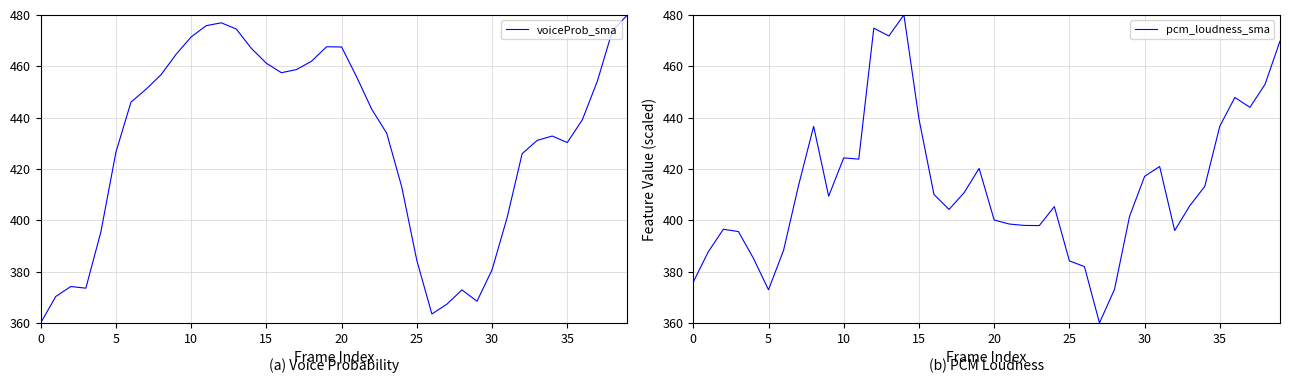

Which series has the largest total across all categories?

voiceProb_sma